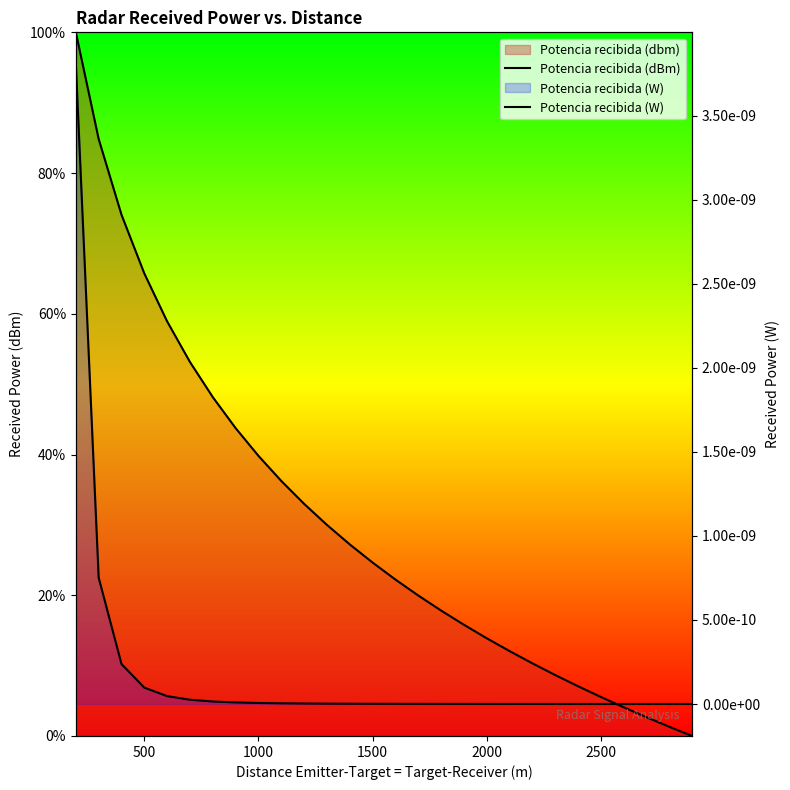

How many lines are shown in the chart?

2